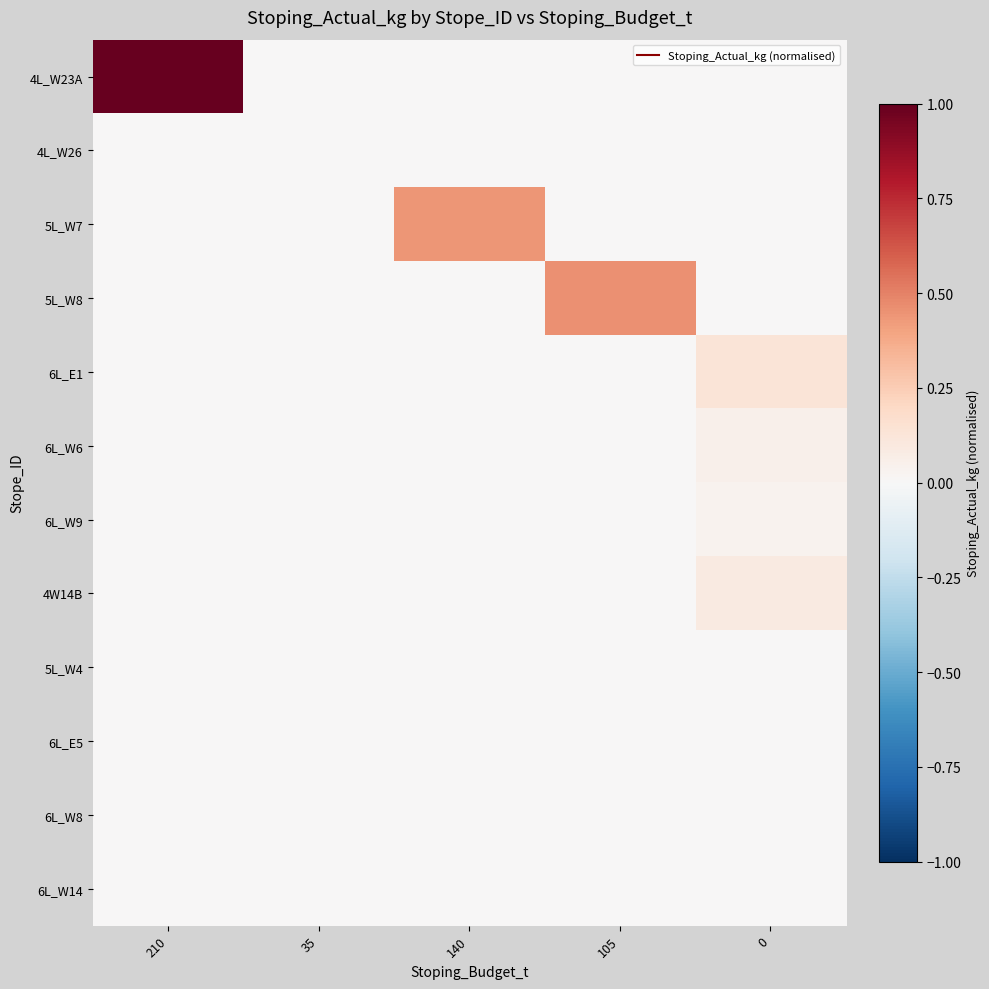

Which category has the highest value across all series?

210